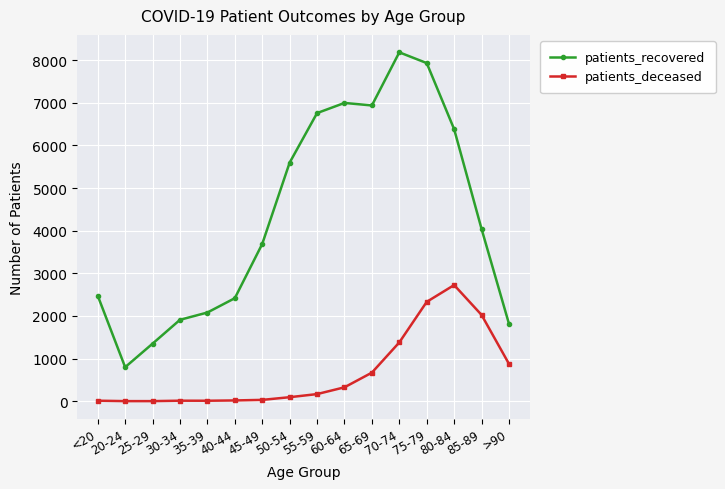

Where is patients_recovered nearest to the value 4491?

85-89